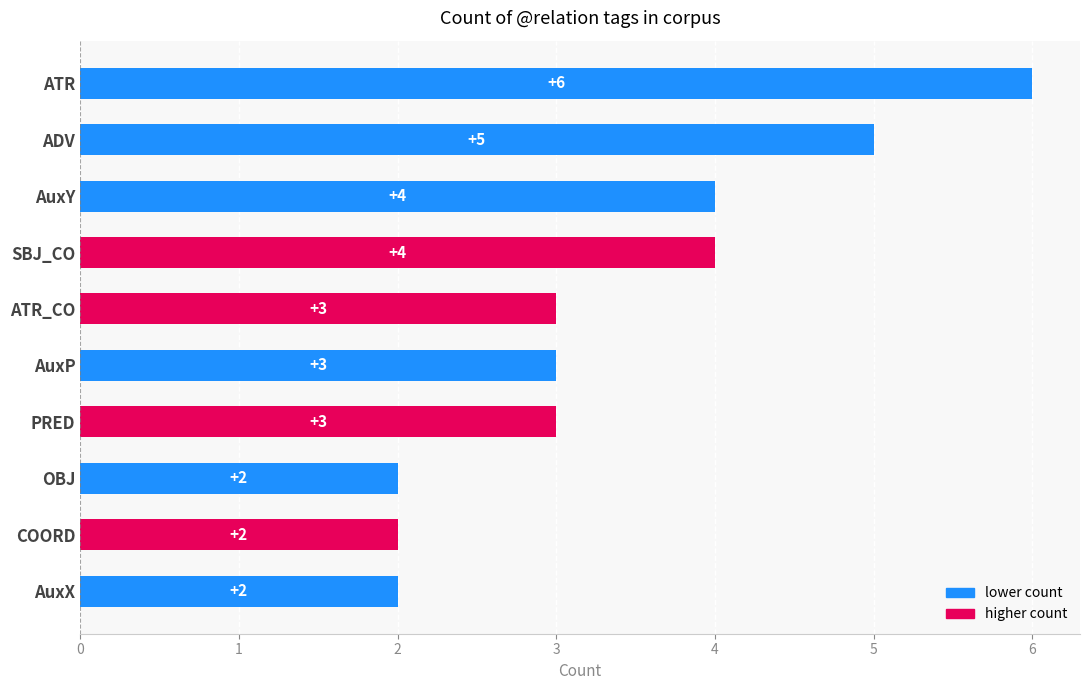

Reading bottom to top, transcribe all the data shown in this chart.

2	2	2	3	3	3	4	4	5	6